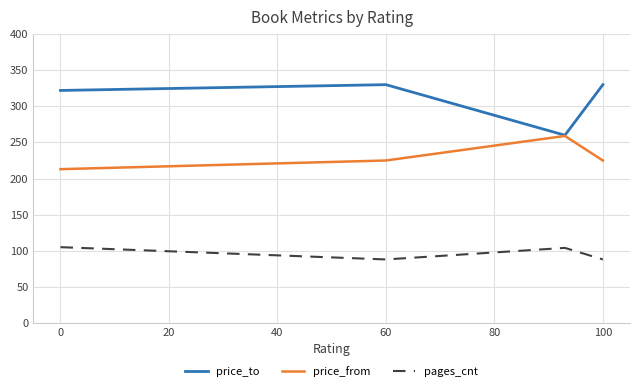

Which series has the largest range (max minus min)?

price_to